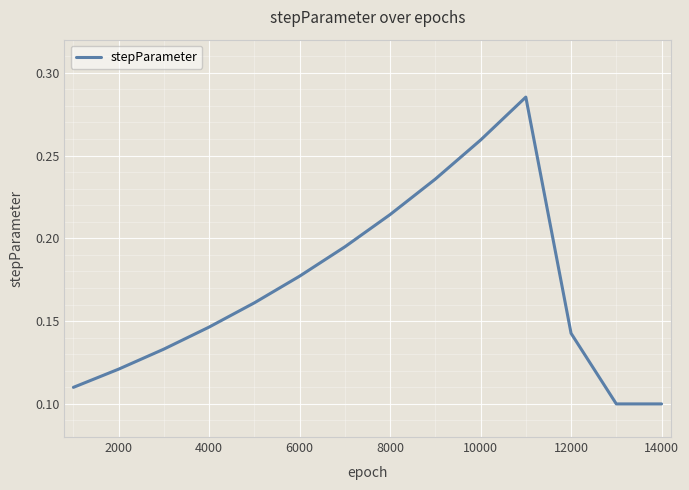

Is this an area chart (filled region under the line)?

No